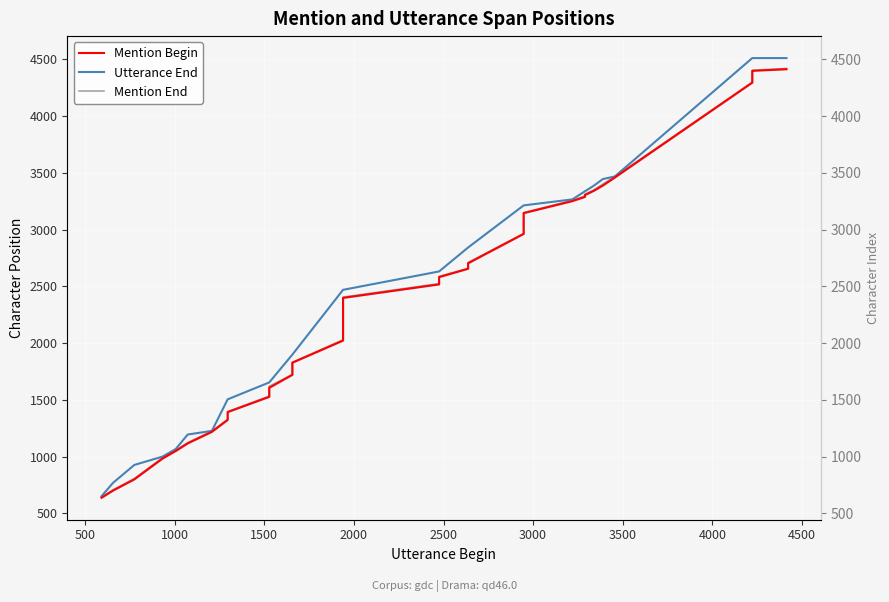

True or false: Utterance End and Mention End cross at least once.

False